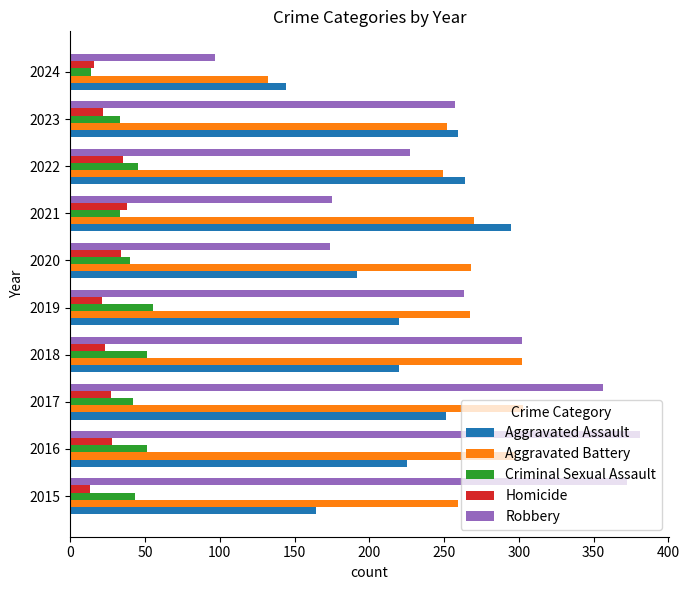

What is the average value of the Homicide series?

26